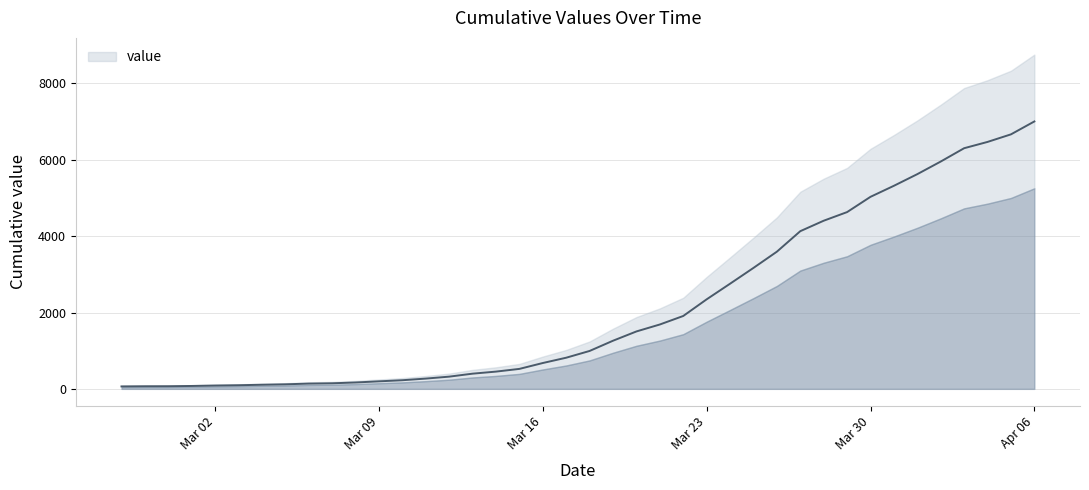

List the labels in order of value, largest first.

2020-04-06, 2020-04-05, 2020-04-04, 2020-04-03, 2020-04-02, 2020-04-01, 2020-03-31, 2020-03-30, 2020-03-29, 2020-03-28, 2020-03-27, 2020-03-26, 2020-03-25, 2020-03-24, 2020-03-23, 2020-03-22, 2020-03-21, 2020-03-20, 2020-03-19, 2020-03-18, 2020-03-17, 2020-03-16, 2020-03-15, 2020-03-14, 2020-03-13, 2020-03-12, 2020-03-11, 2020-03-10, 2020-03-09, 2020-03-08, 2020-03-07, 2020-03-06, 2020-03-05, 2020-03-04, 2020-03-03, 2020-03-02, 2020-03-01, 2020-02-29, 2020-02-28, 2020-02-27